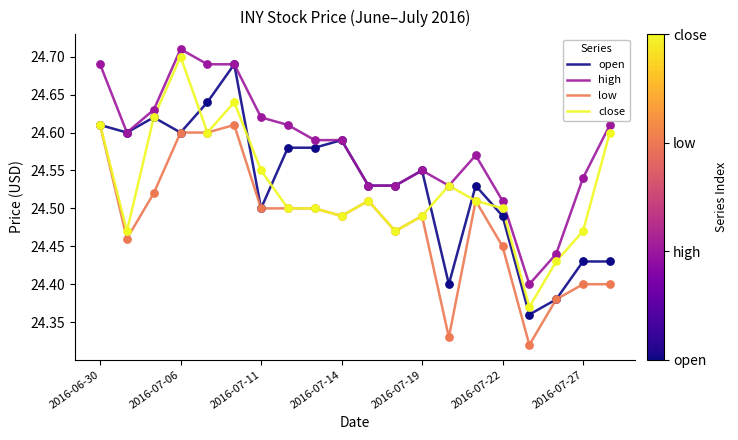

Which series has the largest total across all categories?

high